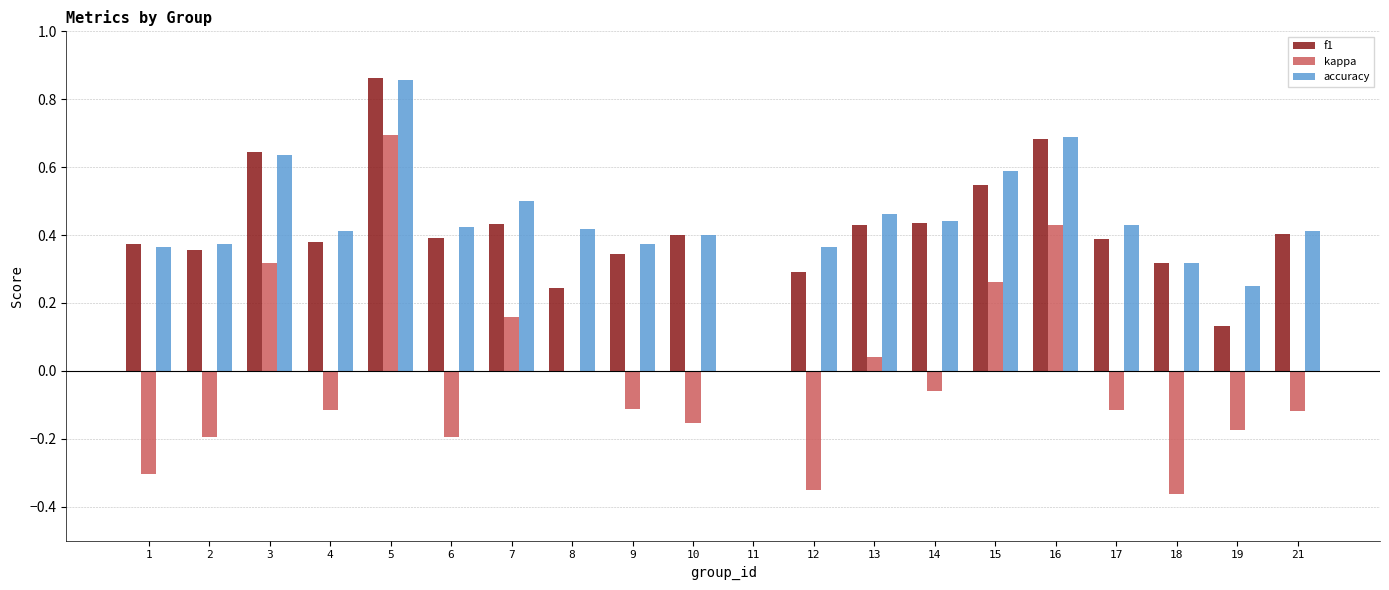

What is the sum of the f1 values at 17 and 21?

0.8